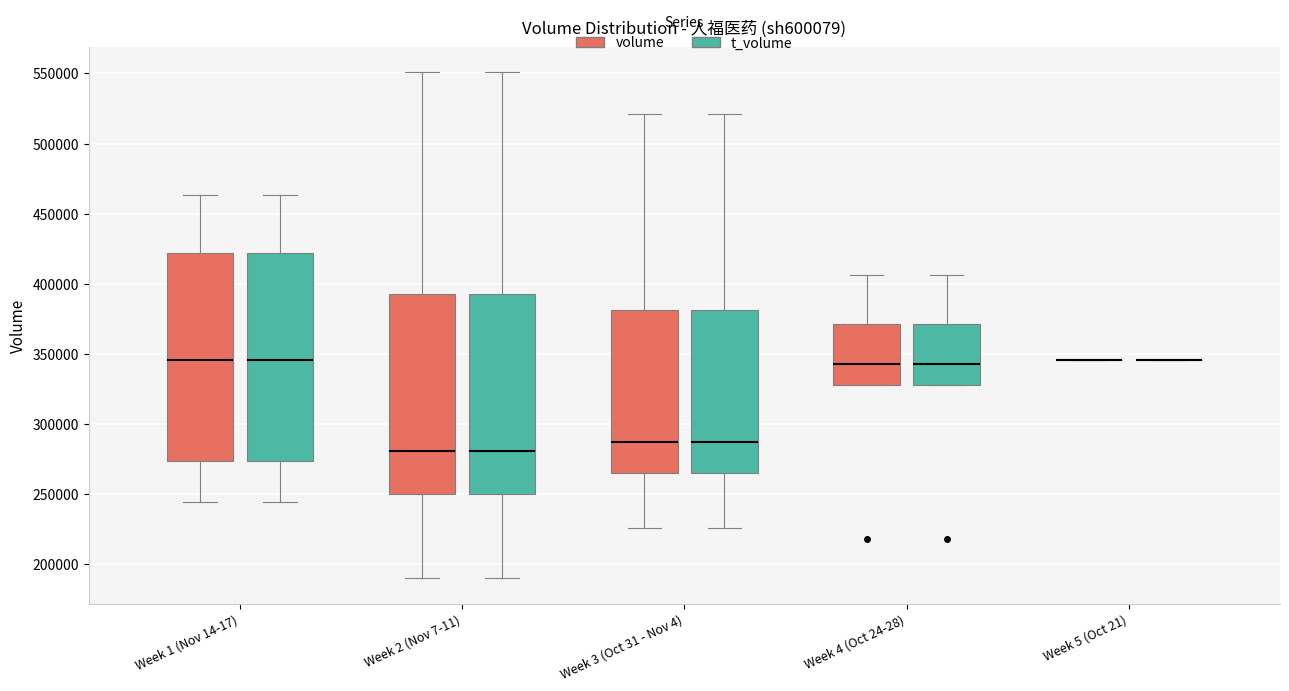

Where is the upper edge of the box for Week 4 (Oct 24-28) (volume) on the y-axis? The values are not printed on the chart, so give them approximately, as read against the axis.

370000